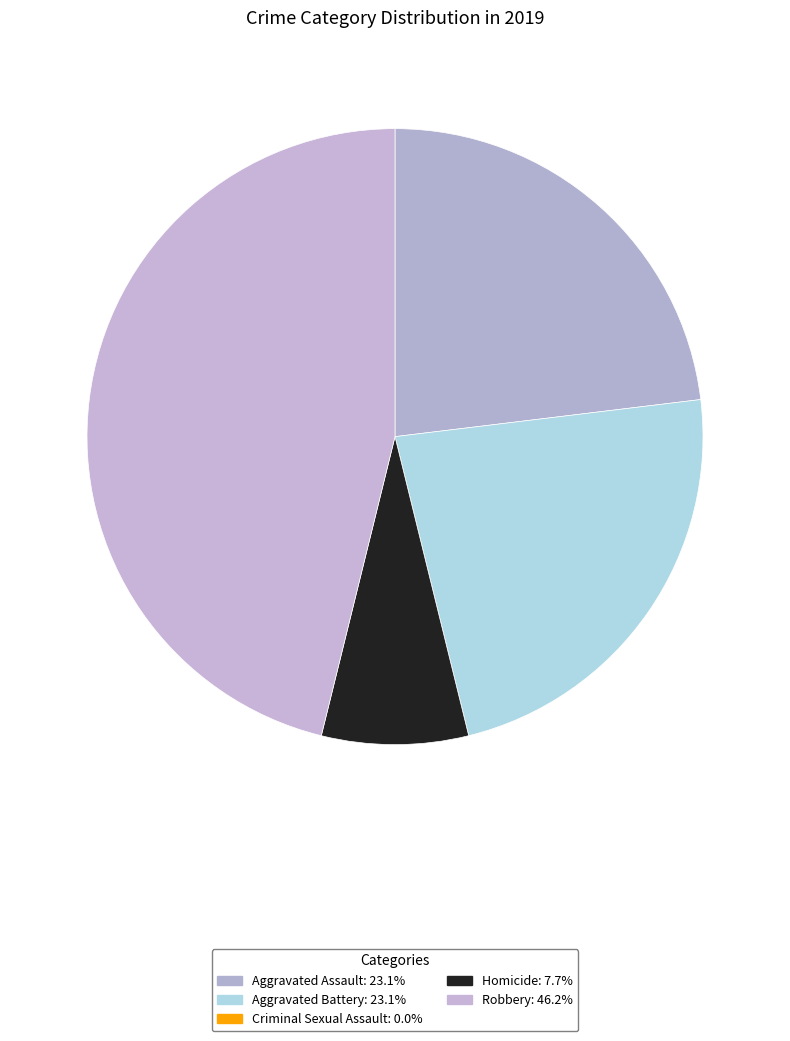

Which category has the biggest portion of the pie?

Robbery